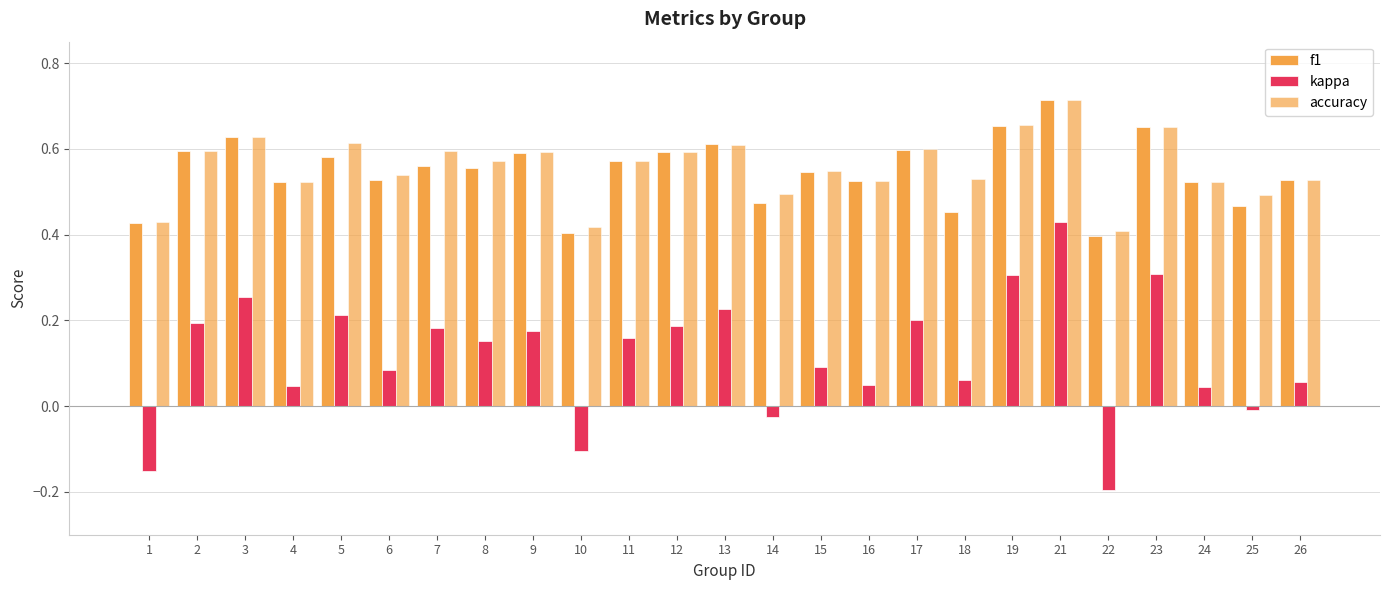

Reading right to left, what are all the values shown in this chart?

f1: 26=0.5	25=0.5	24=0.5	23=0.7	22=0.4	21=0.7	19=0.7	18=0.5	17=0.6	16=0.5	15=0.5	14=0.5	13=0.6	12=0.6	11=0.6	10=0.4	9=0.6	8=0.6	7=0.6	6=0.5	5=0.6	4=0.5	3=0.6	2=0.6	1=0.4
kappa: 26=0.1	25=-0.0	24=0.0	23=0.3	22=-0.2	21=0.4	19=0.3	18=0.1	17=0.2	16=0.1	15=0.1	14=-0.0	13=0.2	12=0.2	11=0.2	10=-0.1	9=0.2	8=0.2	7=0.2	6=0.1	5=0.2	4=0.0	3=0.3	2=0.2	1=-0.2
accuracy: 26=0.5	25=0.5	24=0.5	23=0.7	22=0.4	21=0.7	19=0.7	18=0.5	17=0.6	16=0.5	15=0.5	14=0.5	13=0.6	12=0.6	11=0.6	10=0.4	9=0.6	8=0.6	7=0.6	6=0.5	5=0.6	4=0.5	3=0.6	2=0.6	1=0.4